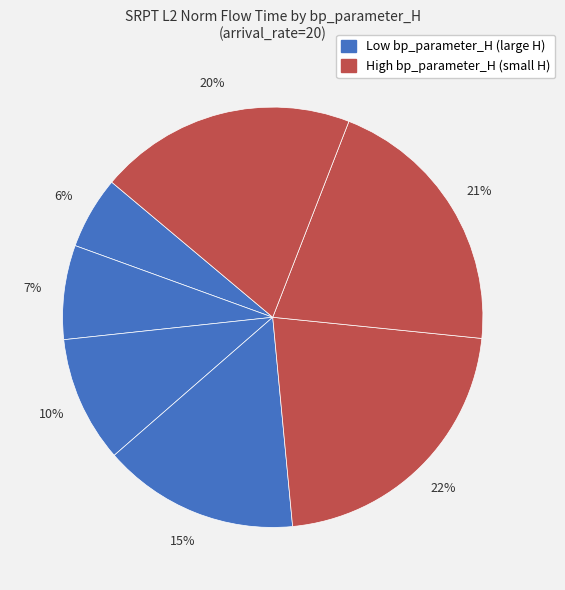

Count the number of slices in the pie.

7